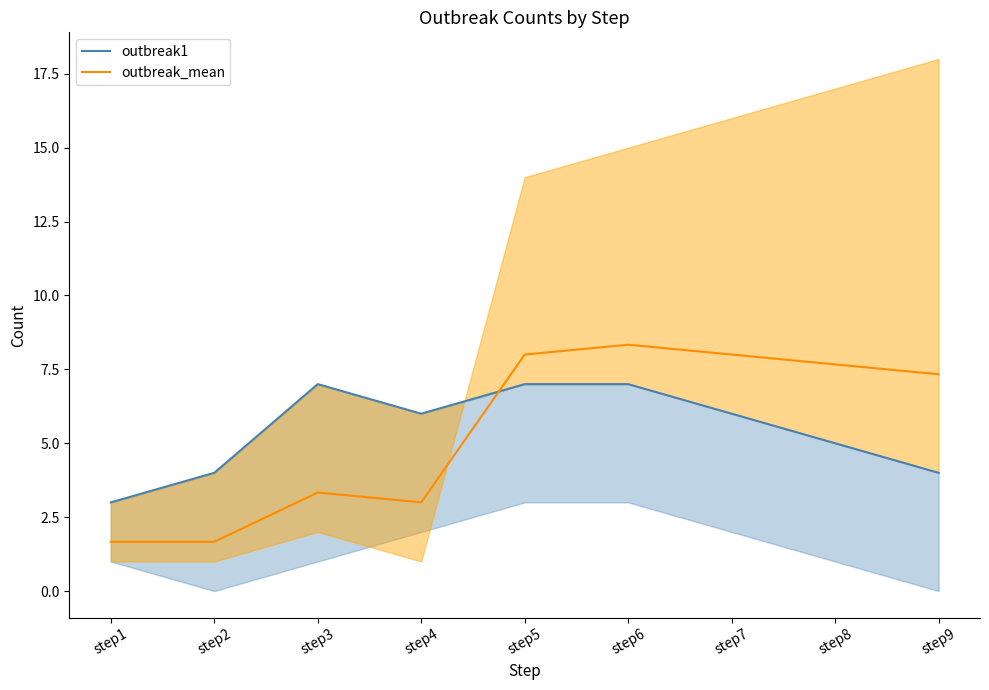

Does the chart have visible grid lines?

No